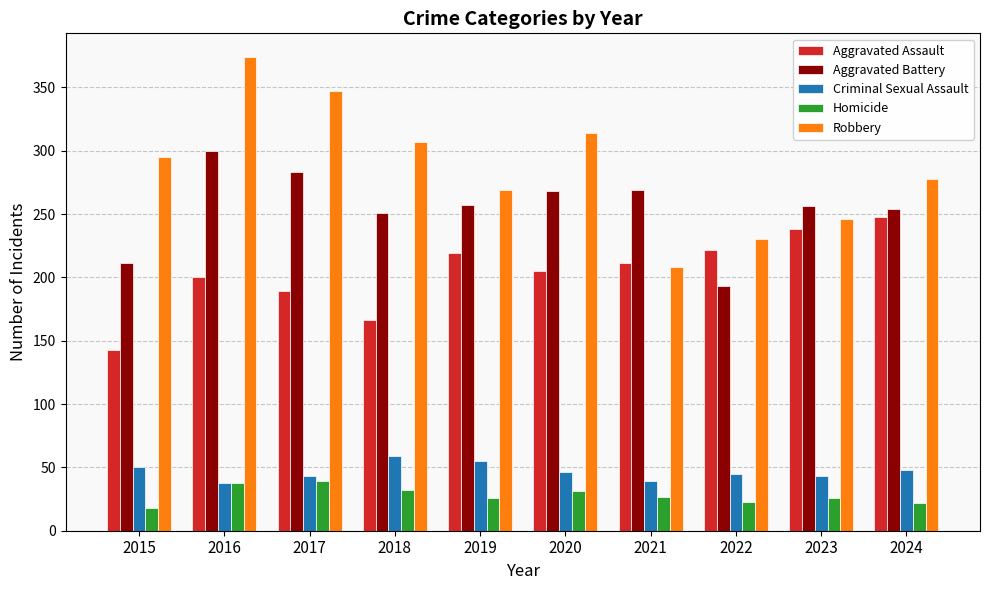

At which category is the sum across all series the highest?

2016